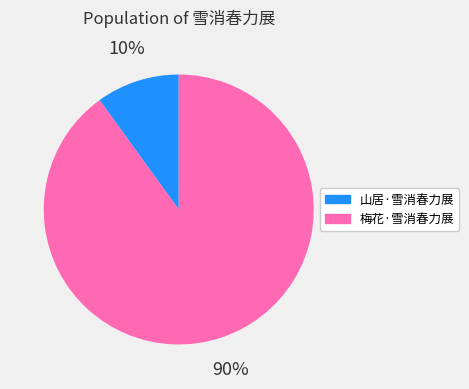

Rank the categories by value from lowest to highest.

山居·雪消春力展, 梅花·雪消春力展